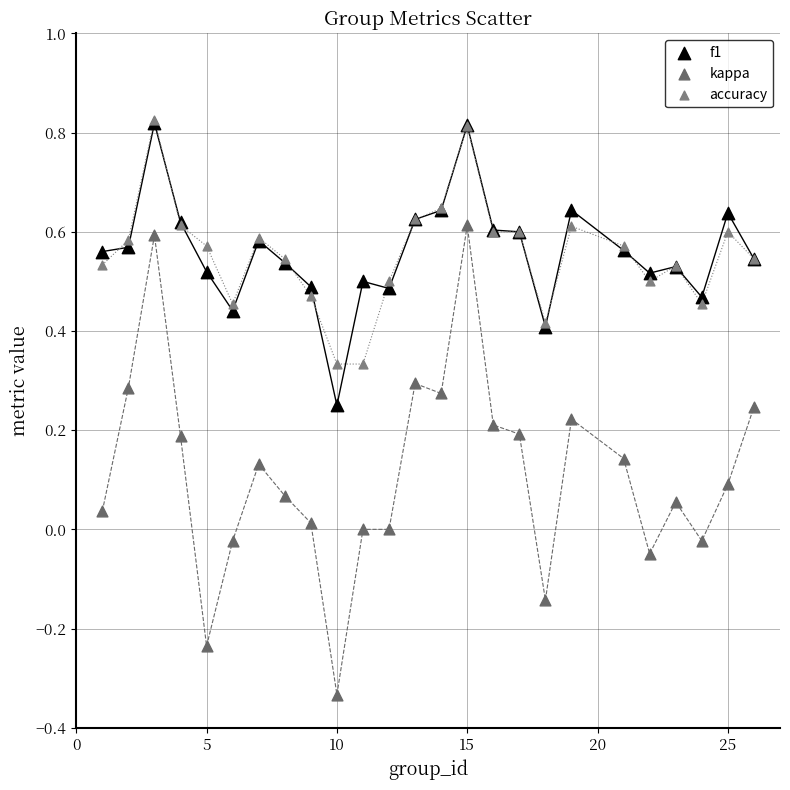

What are all the series names shown in the legend?

f1, kappa, accuracy